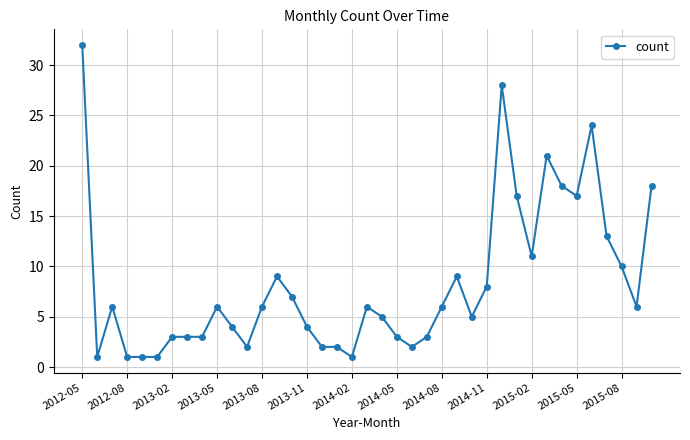

True or false: there are more than 0 points higher than both neighbors.

True